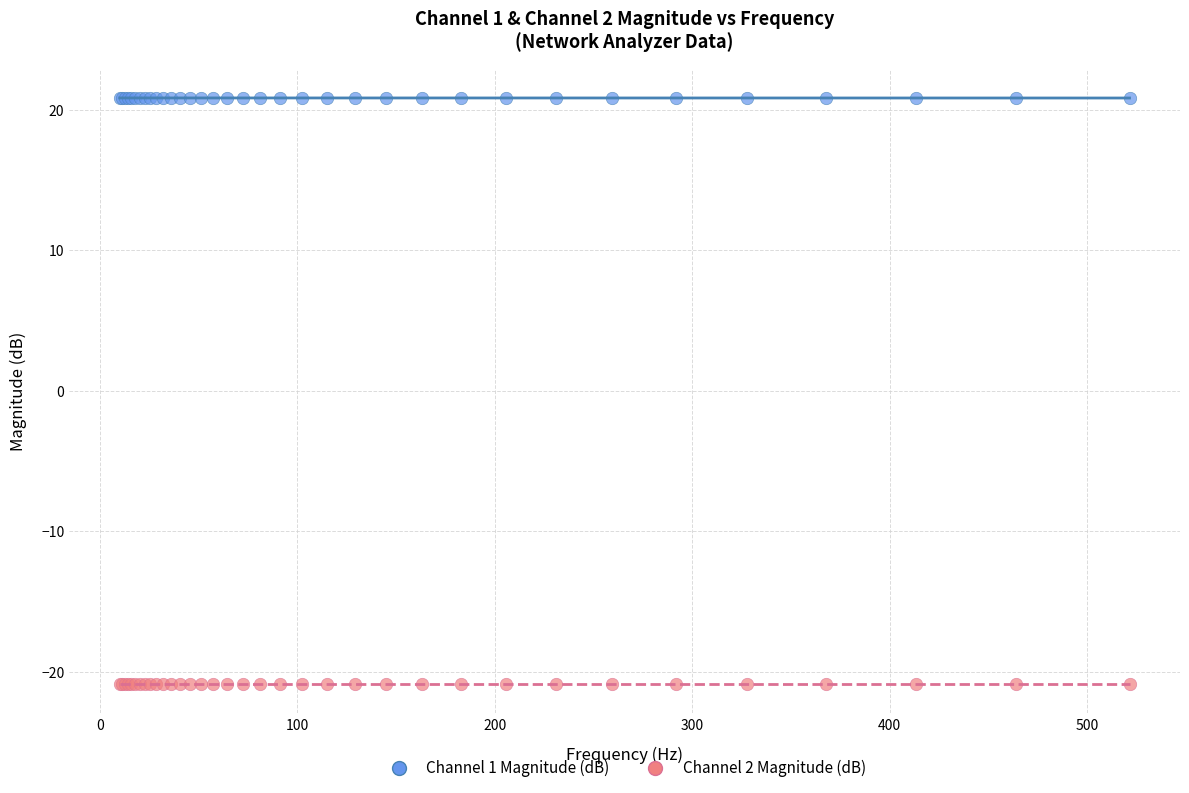

Which series reaches the minimum Y coordinate?

Channel 2 Magnitude (dB)